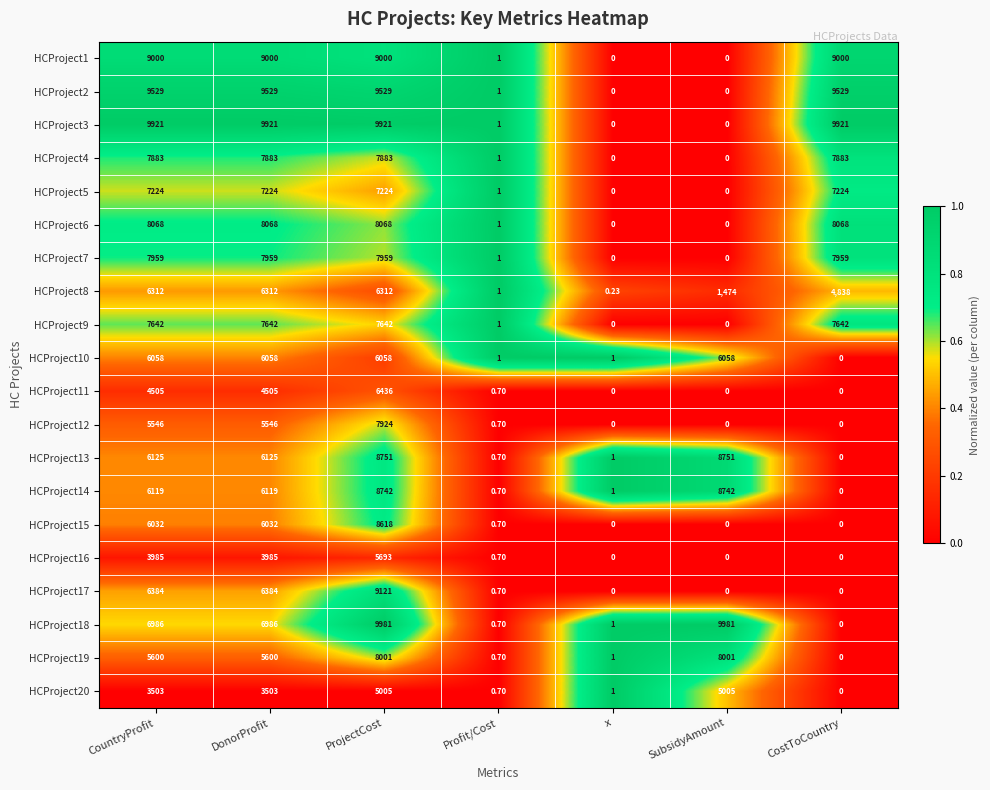

What is the total value across all series at Profit/Cost?

17.0